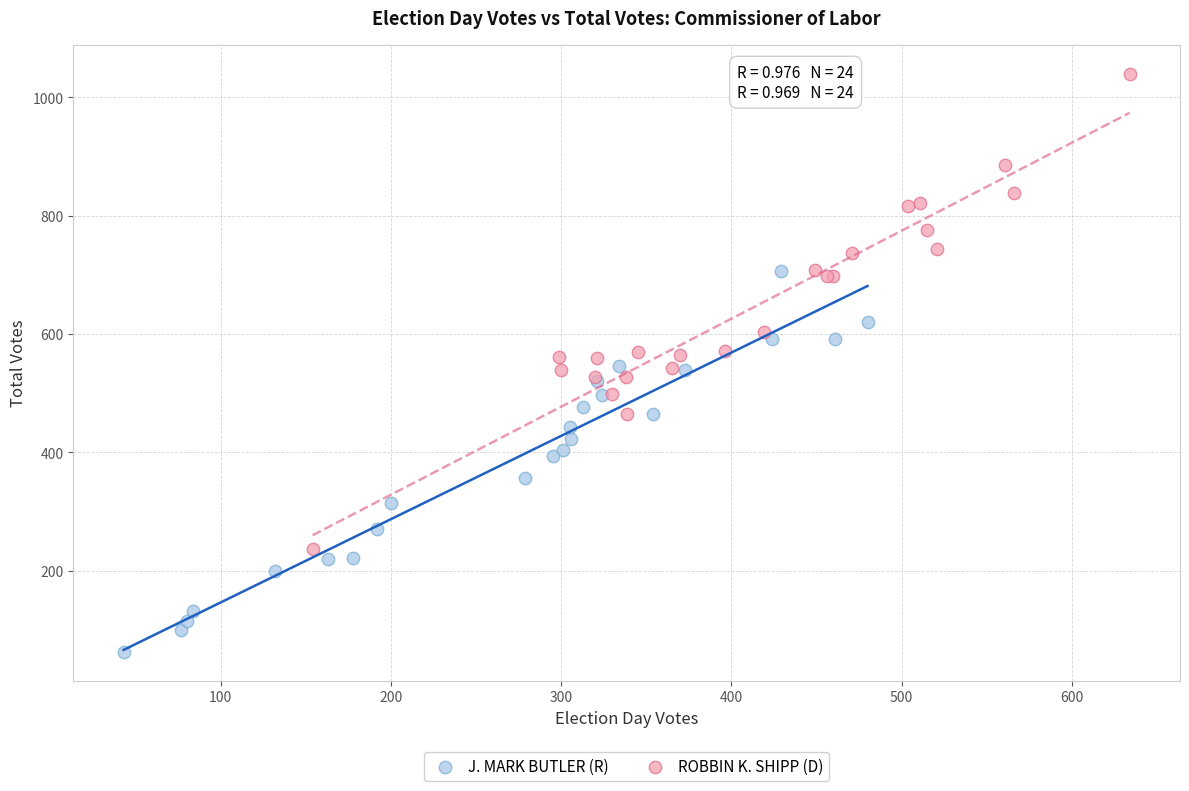

Which series contains the lowest Y value?

J. MARK BUTLER (R)